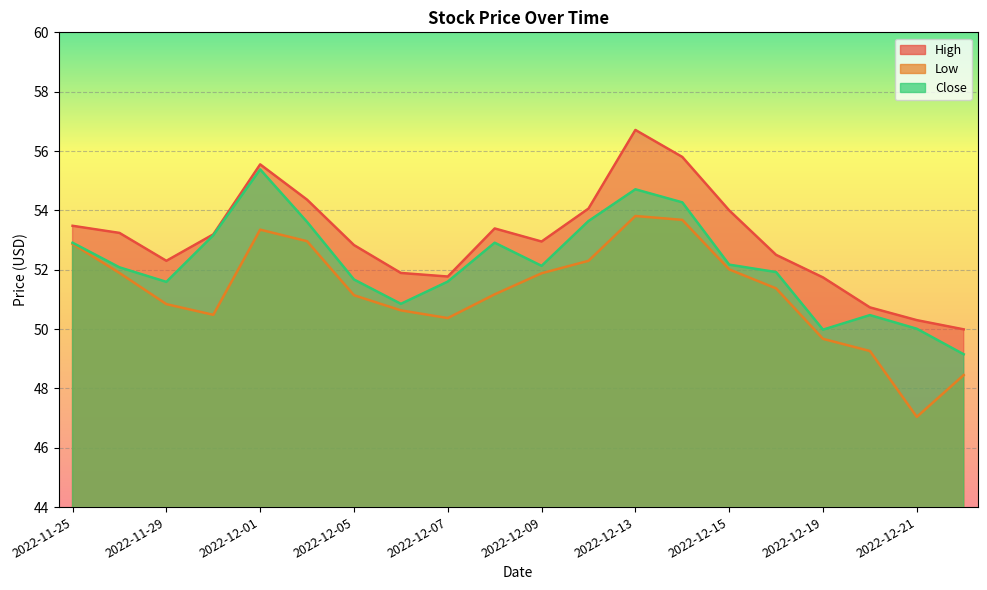

What is the total value across all series at 2022-12-06?

153.4